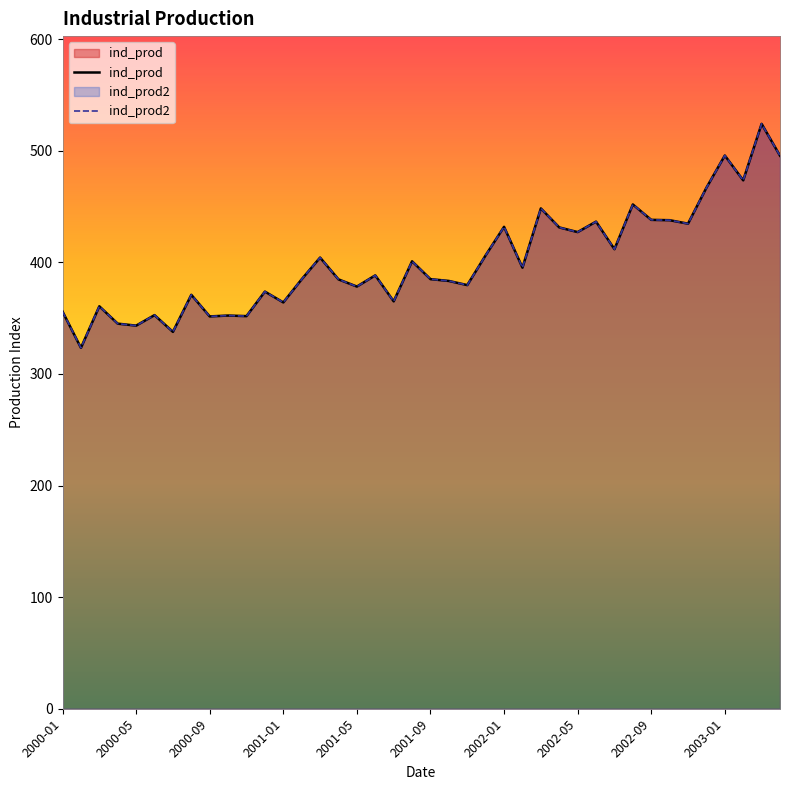

Between 2001-01 and 2003-01, which series saw the biggest shift?

ind_prod